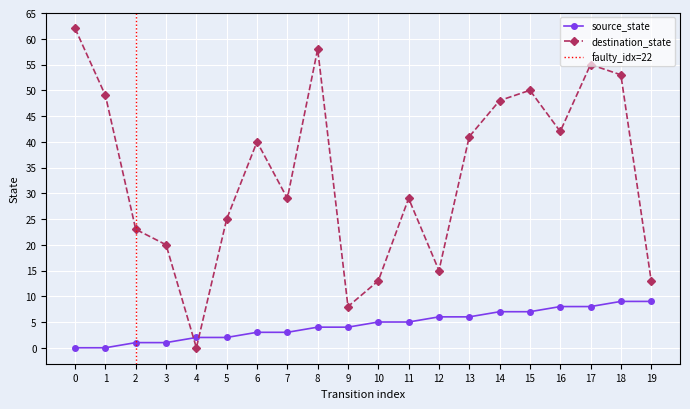

What is the maximum value for destination_state?

62